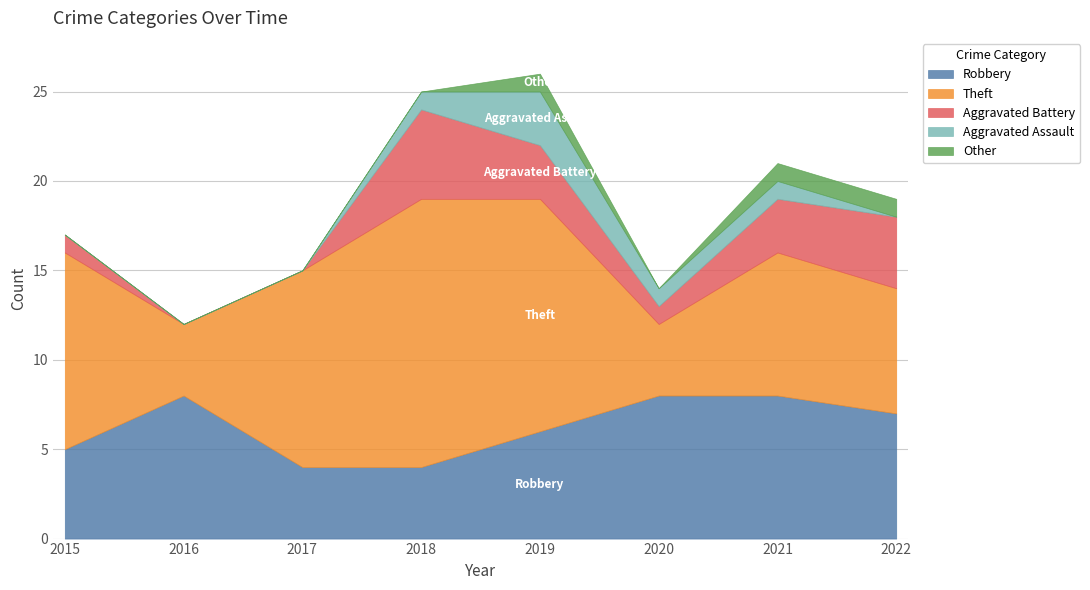

Which series has the widest spread of values?

Theft